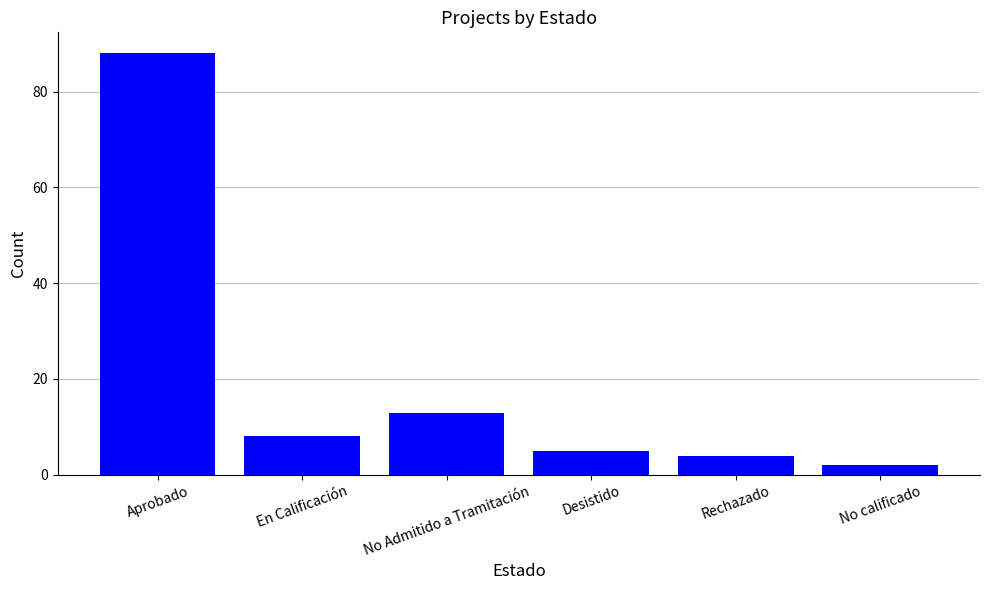

Count the number of data series in this chart.

1